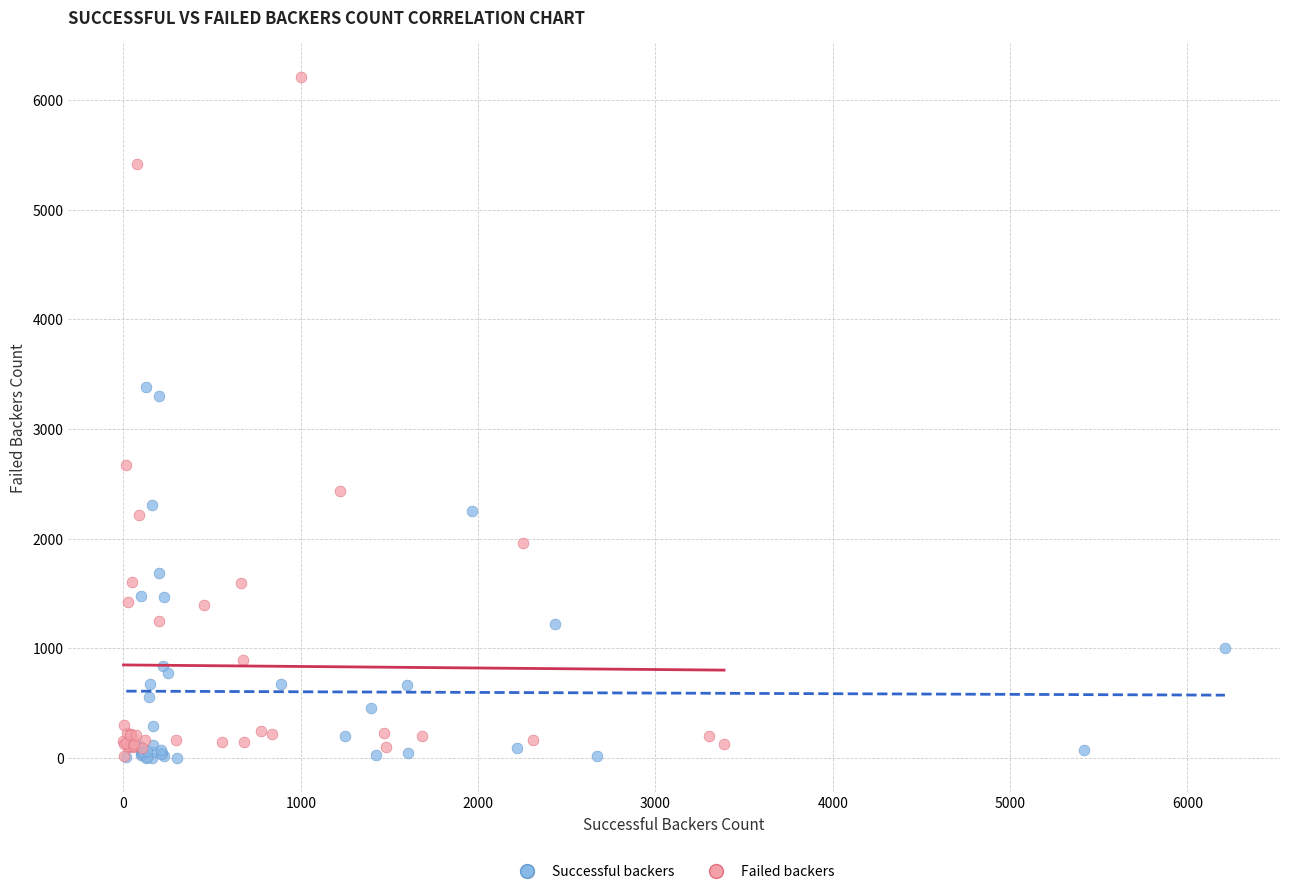

Which series contains the highest Y value?

Failed backers